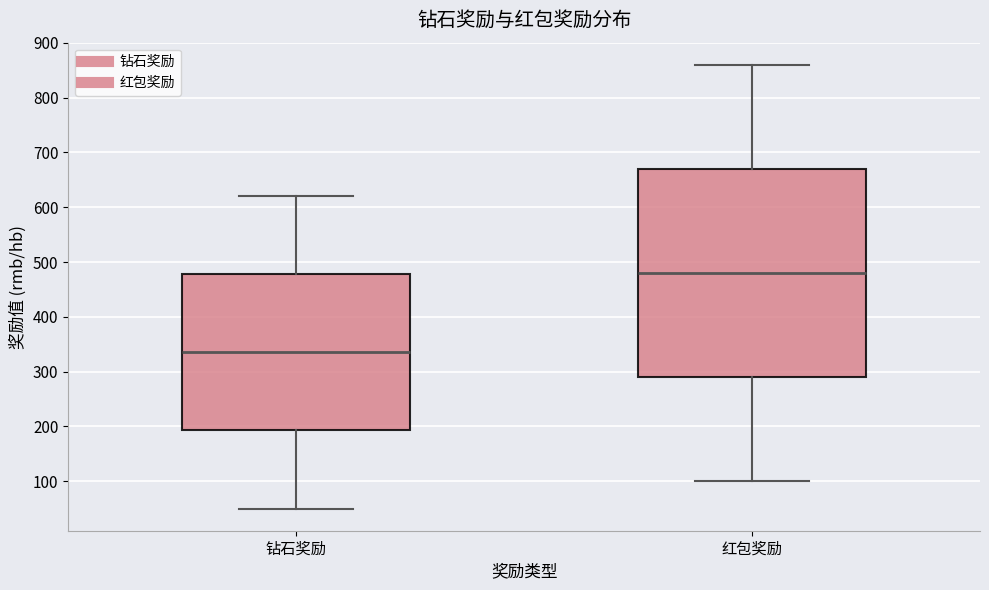

Reading left to right, transcribe this box plot: for each box, give where its median line is, the range the box spans, and where its two whiskers end, as read against the y-axis. The values are not printed on the chart, so give them approximately, as read against the axis.

钻石奖励: median 340, box 190 to 480, whiskers 50 to 620
红包奖励: median 480, box 290 to 670, whiskers 100 to 860